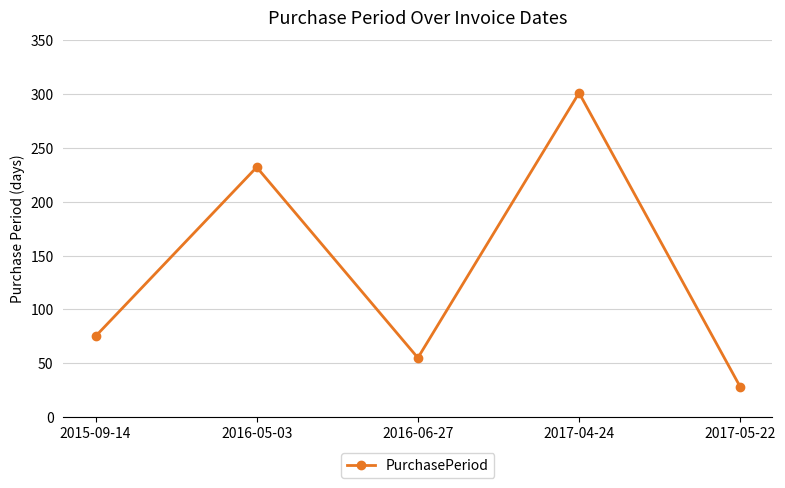

Is it true that the value at 2016-06-27 is 13?

False